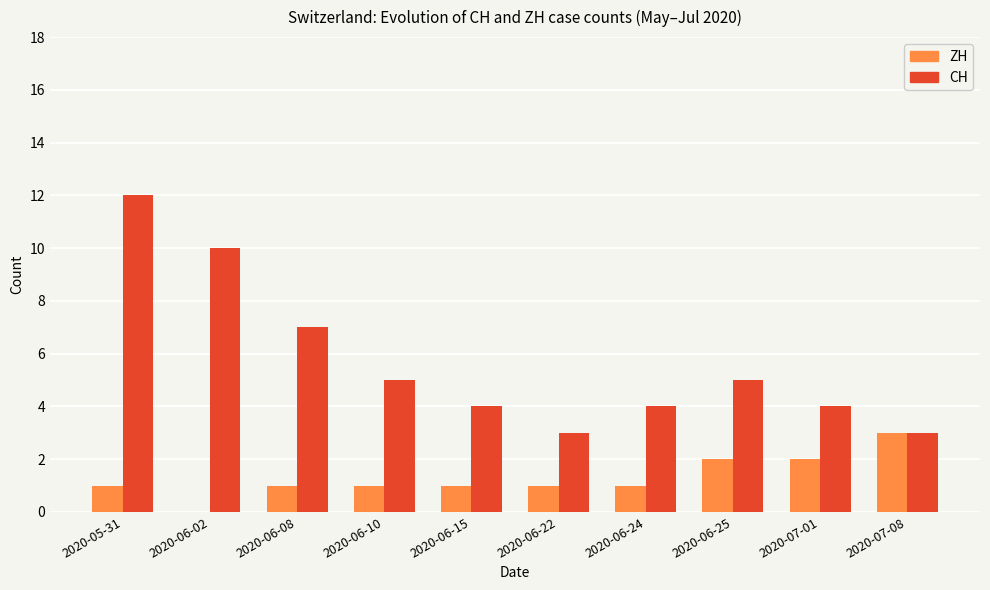

Which label corresponds to the largest value in the chart?

2020-05-31